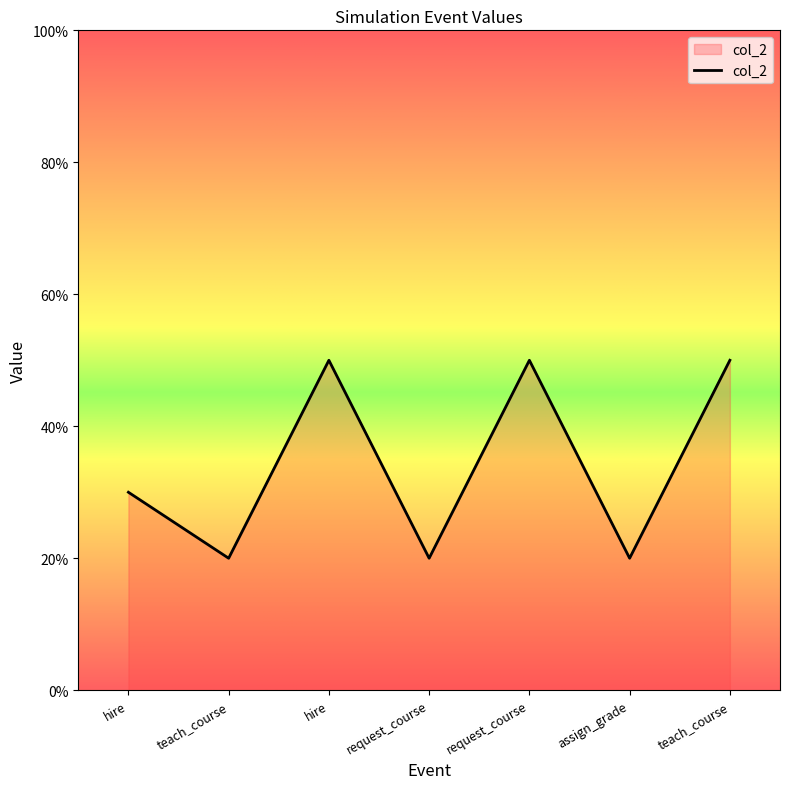

List the labels in order of value, largest first.

hire, request_course, teach_course, hire, teach_course, request_course, assign_grade